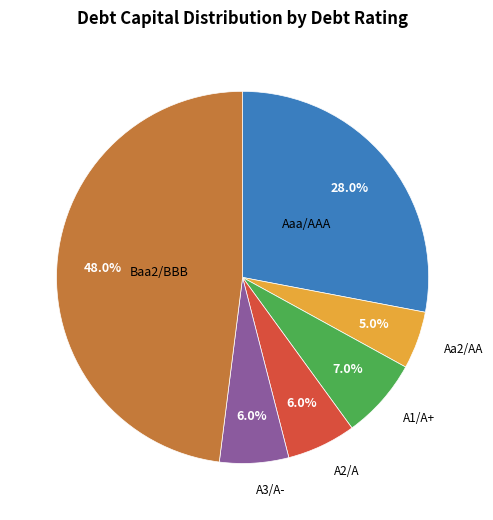

Count the number of slices in the pie.

6